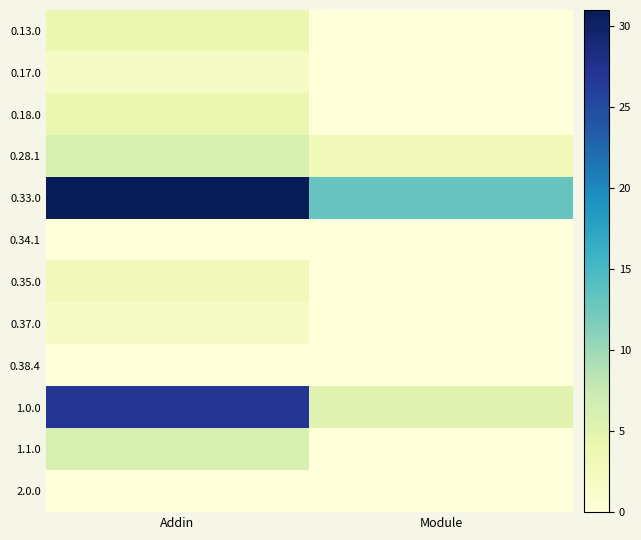

Which label corresponds to the smallest value in the chart?

Module